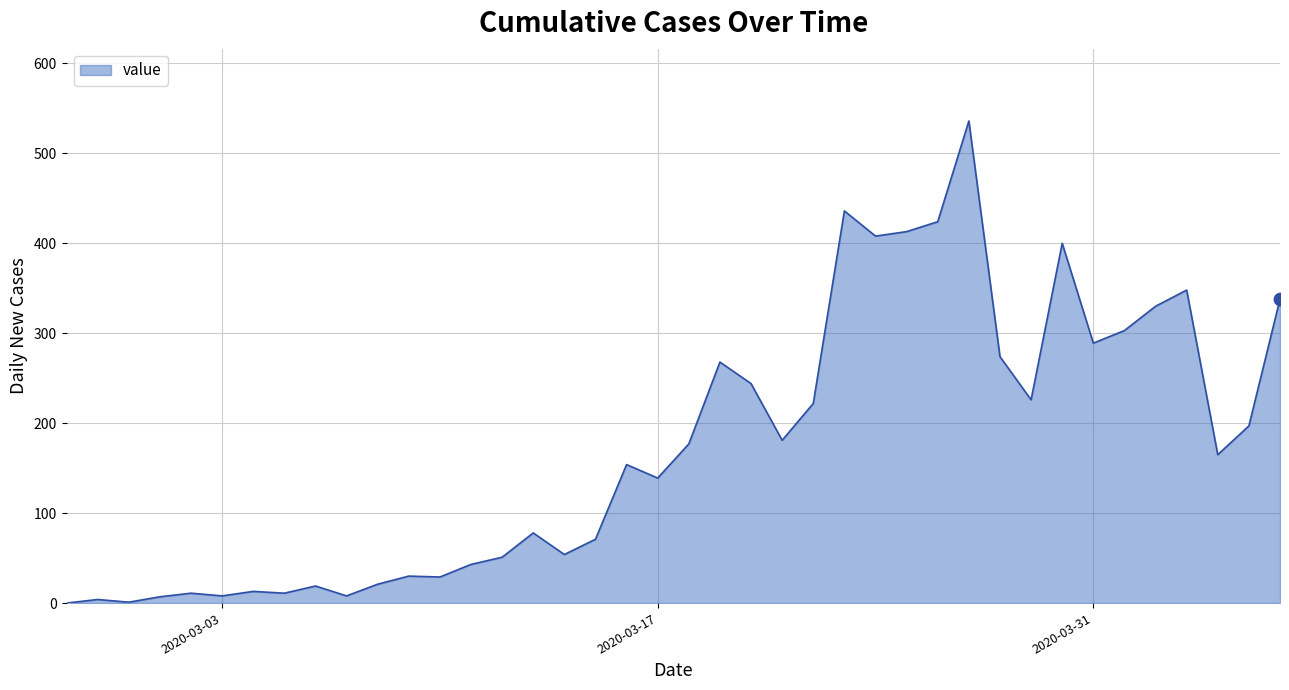

What is the greatest value displayed?

536